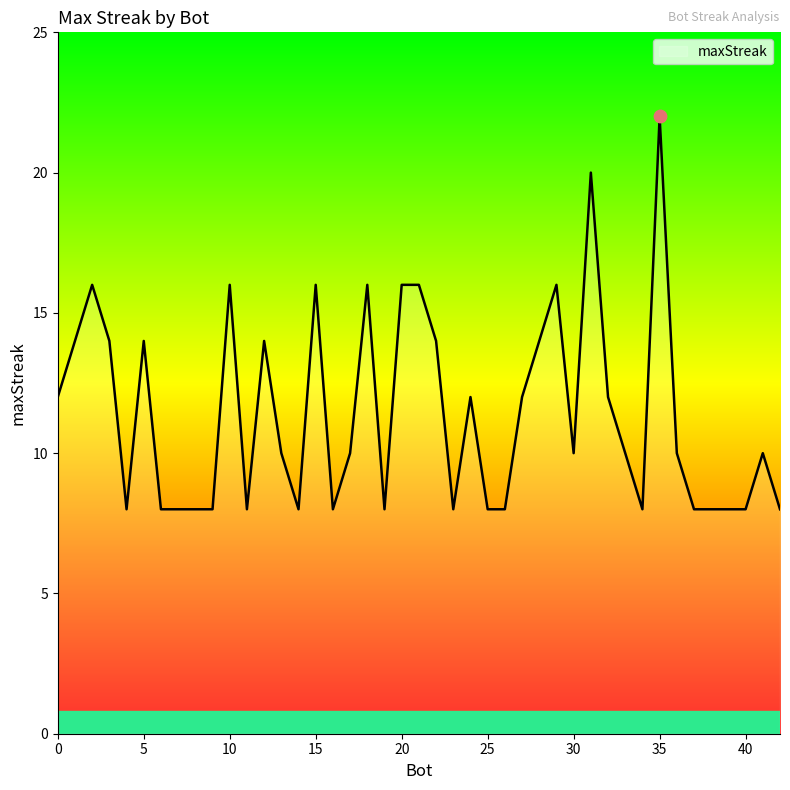

What is the minimum value shown in the chart?

8